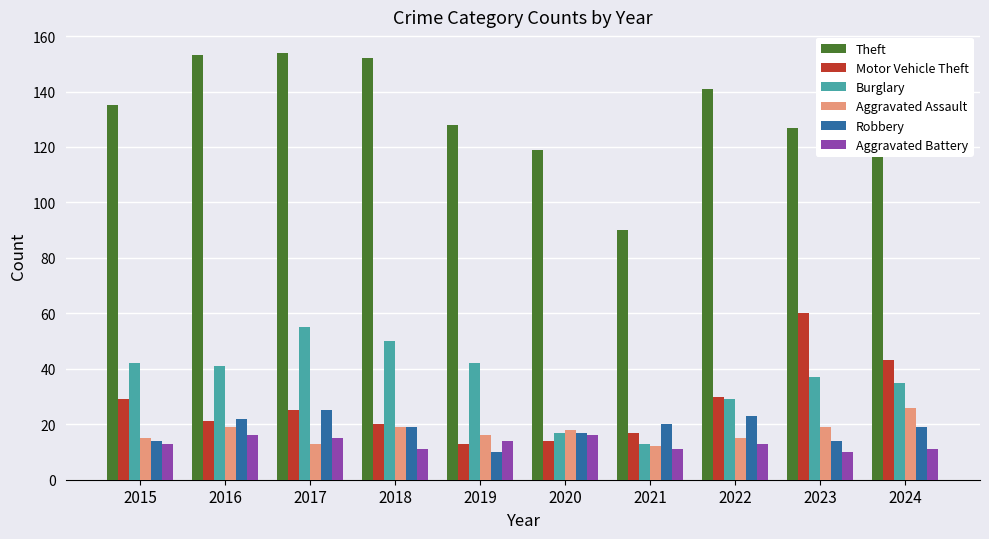

At which label does Motor Vehicle Theft reach its peak?

2023